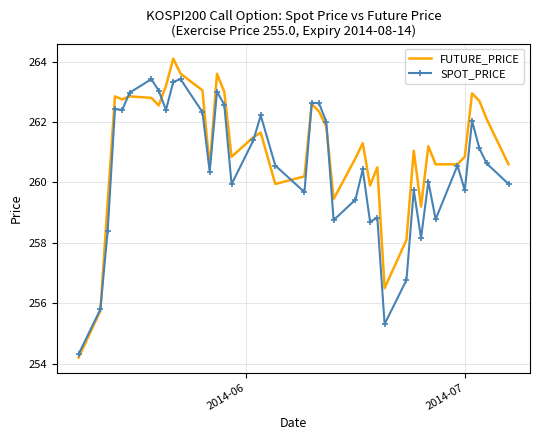

Which series has the widest spread of values?

FUTURE_PRICE